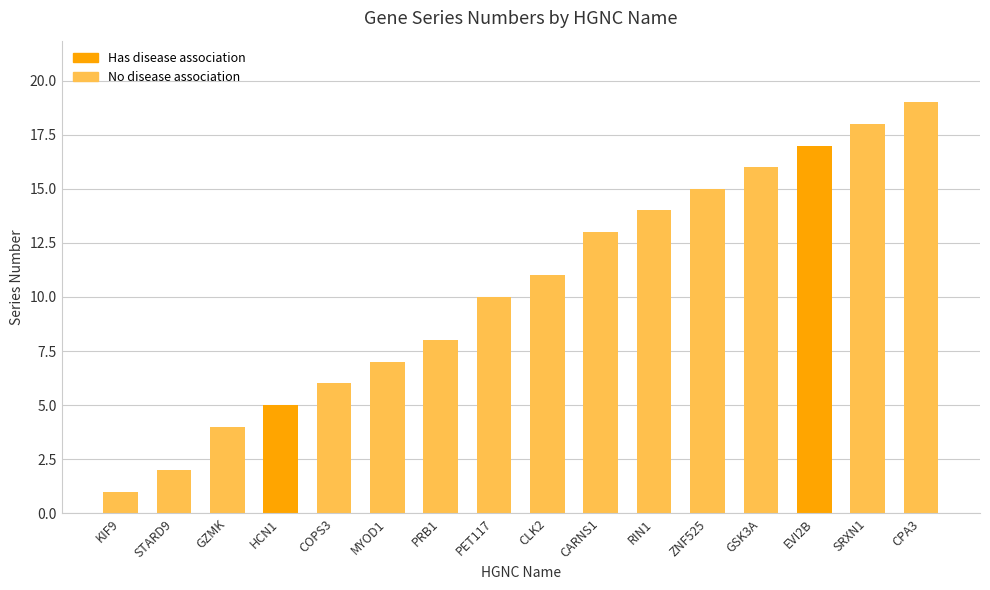

Reading left to right, transcribe all the data shown in this chart.

KIF9=1	STARD9=2	GZMK=4	HCN1=5	COPS3=6	MYOD1=7	PRB1=8	PET117=10	CLK2=11	CARNS1=13	RIN1=14	ZNF525=15	GSK3A=16	EVI2B=17	SRXN1=18	CPA3=19